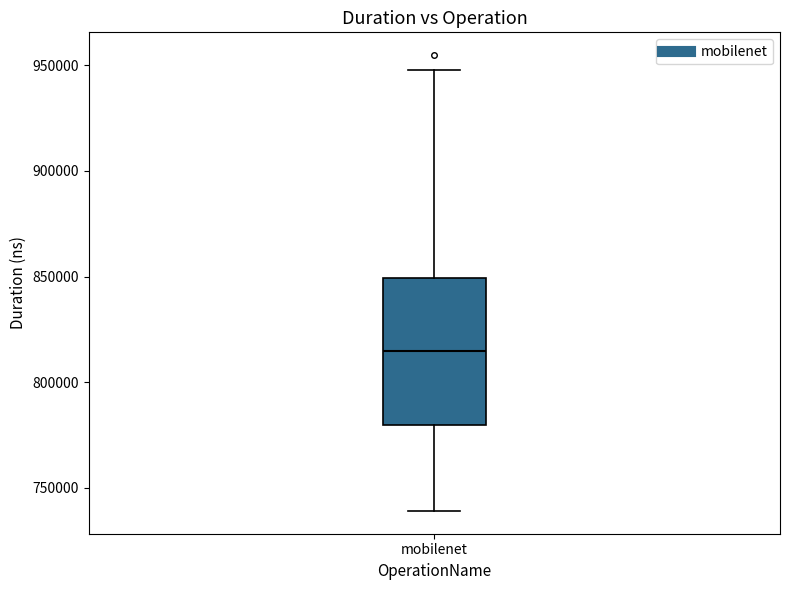

Read this box plot against the y-axis: the position of the median line, the range covered by the box, and the ends of both whiskers. The values are not printed on the chart, so give them approximately, as read against the axis.

median 815000, box 780000 to 850000, whiskers 740000 to 950000